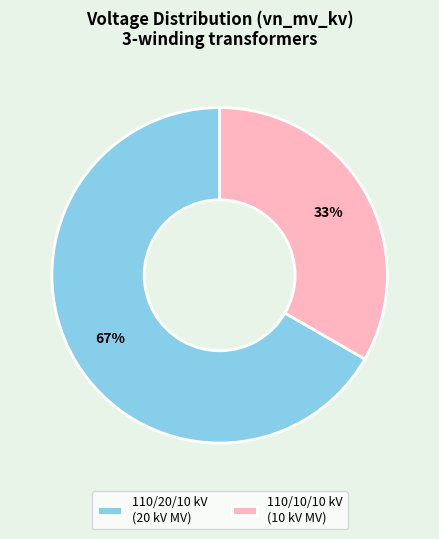

What percentage is the 110/20/10 kV (20 kV MV) slice, to the nearest percent?

67%